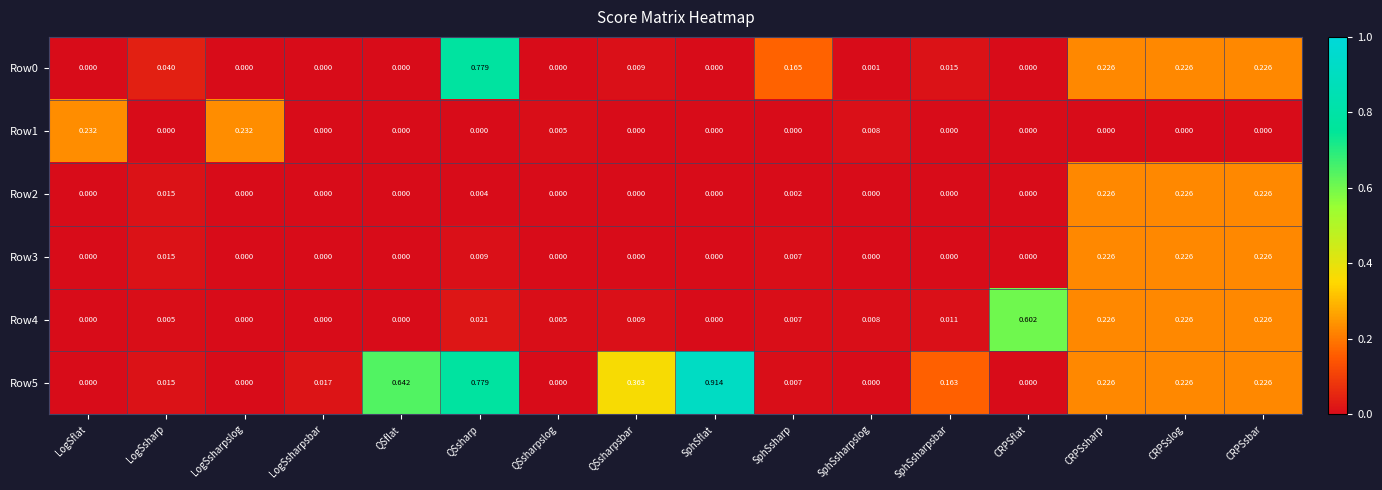

At how many categories does at least one series exceed 0?

16